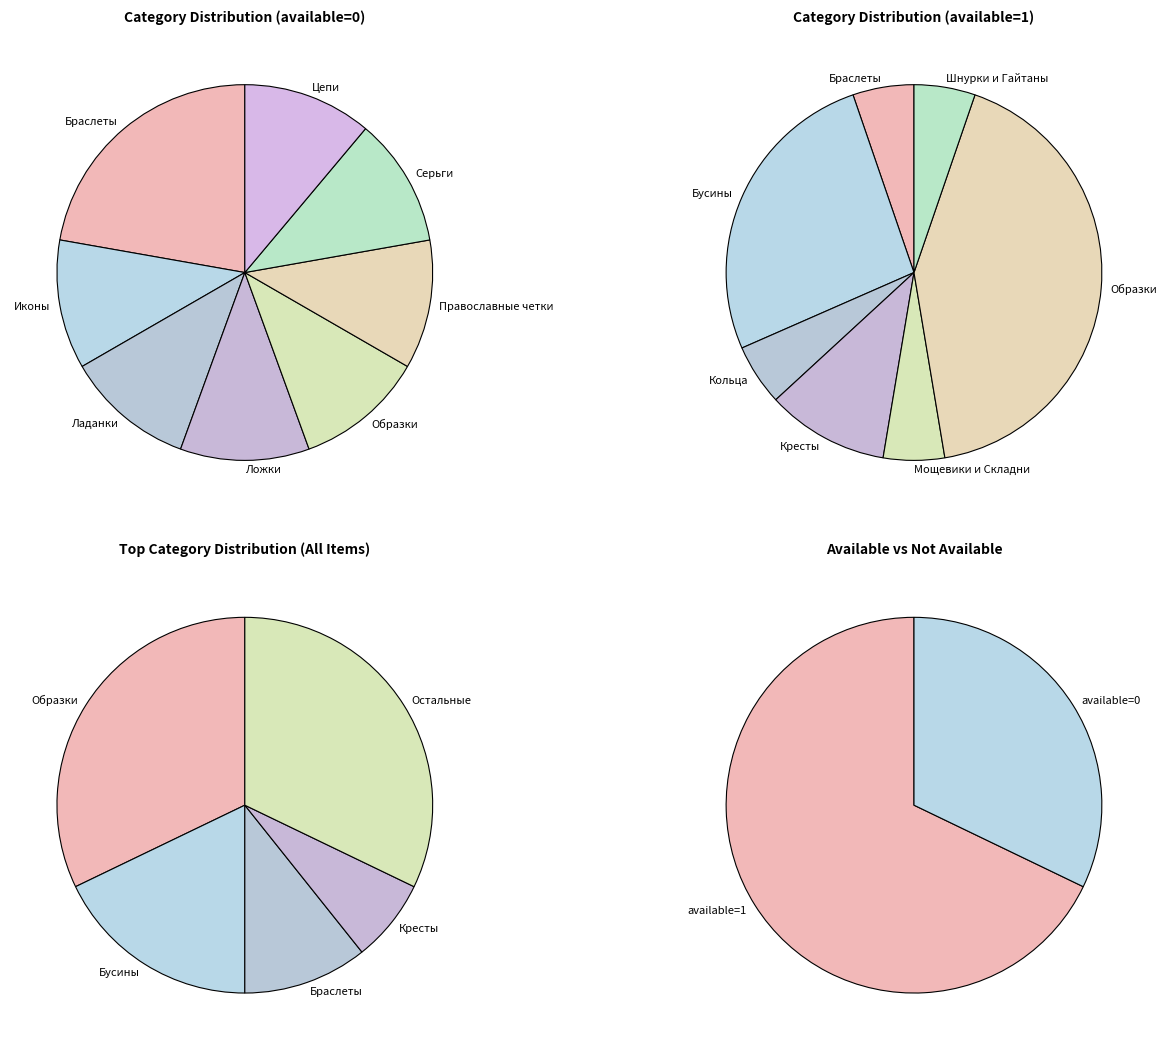

Approximately how many times larger is the value at Иконы compared to Шнурки и Гайтаны?

1.0